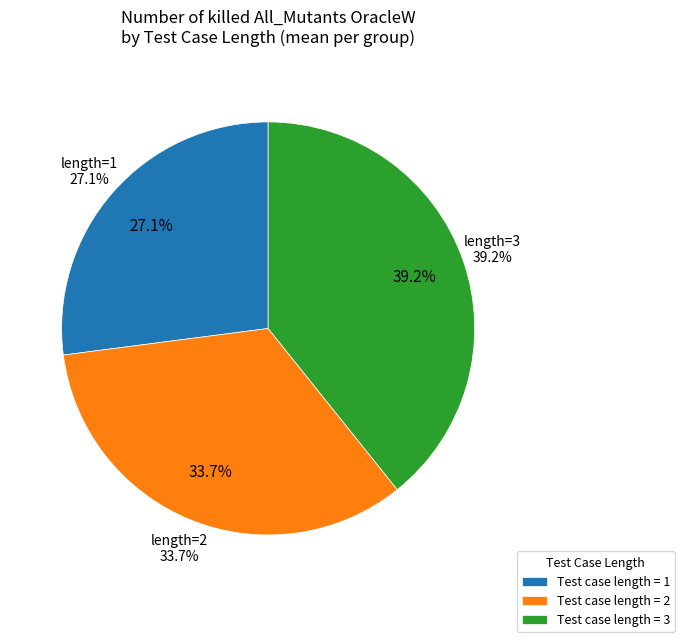

Which slice is the smallest?

1